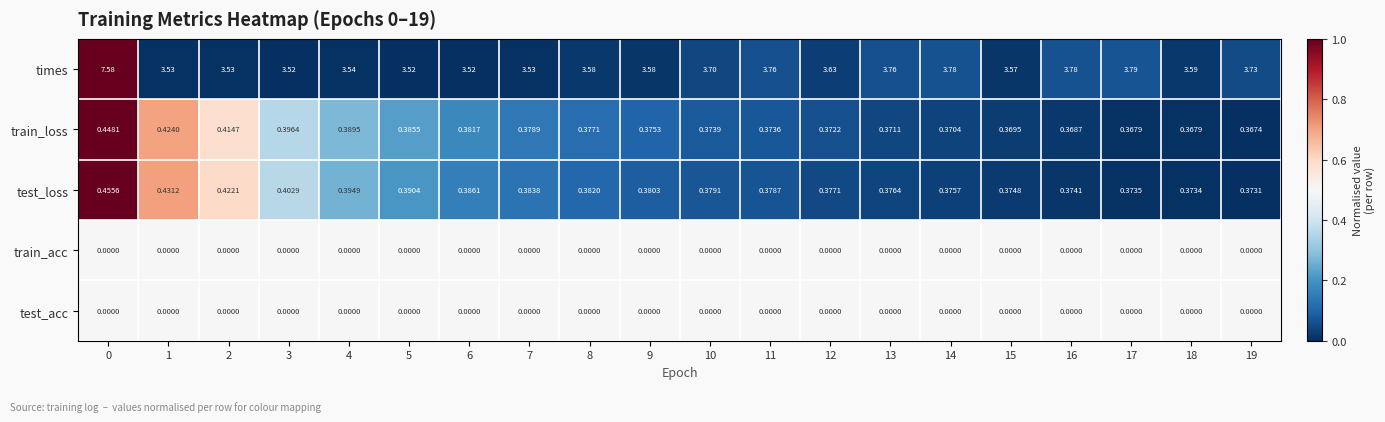

Which series has the largest total across all categories?

times